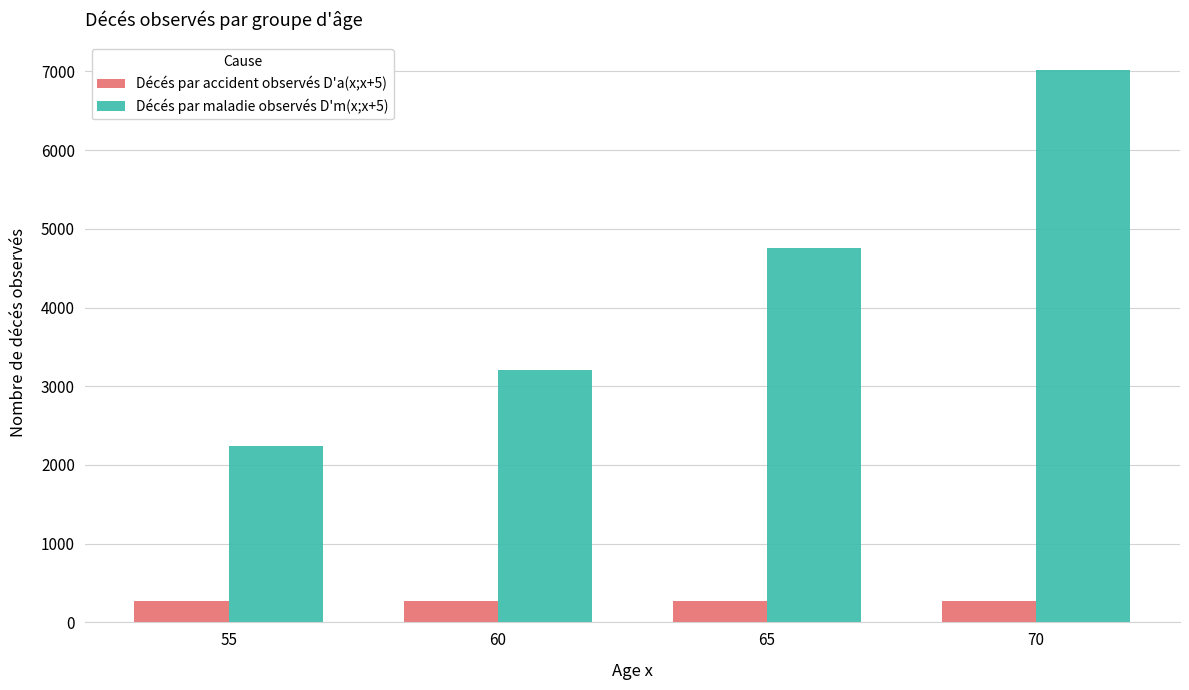

Which series has the widest spread of values?

Décés par maladie observés D'm(x;x+5)